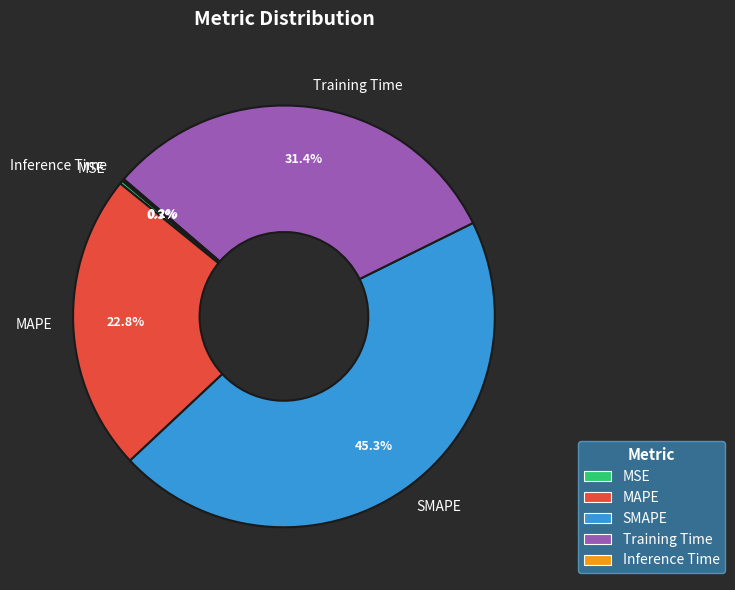

Which slice is the largest?

SMAPE